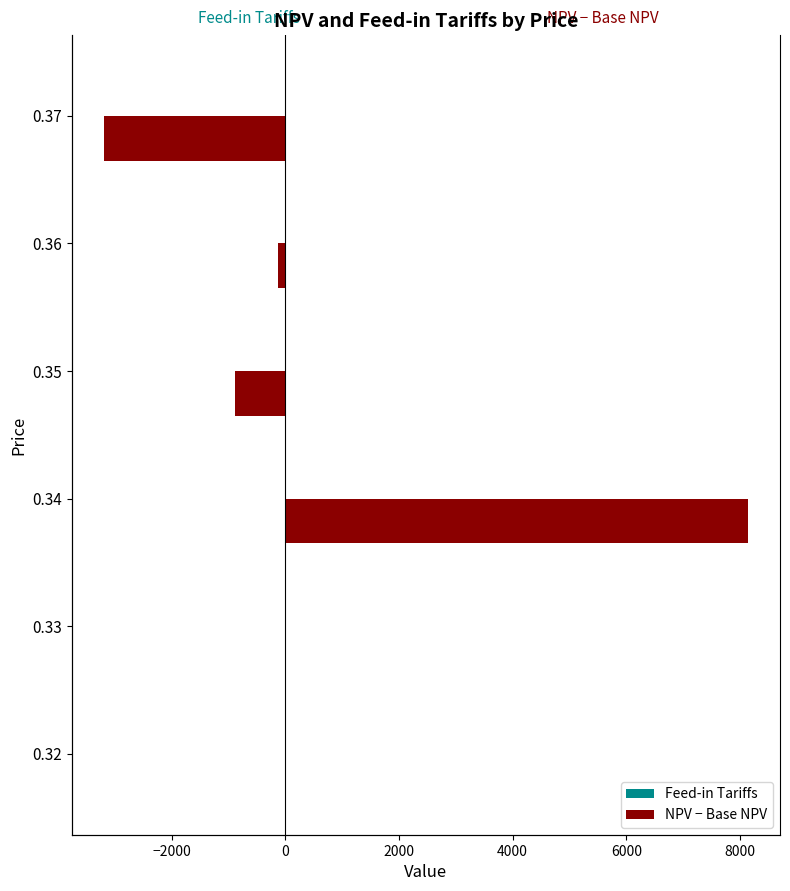

Read the Feed-in Tariffs value at 0.35.

0.1